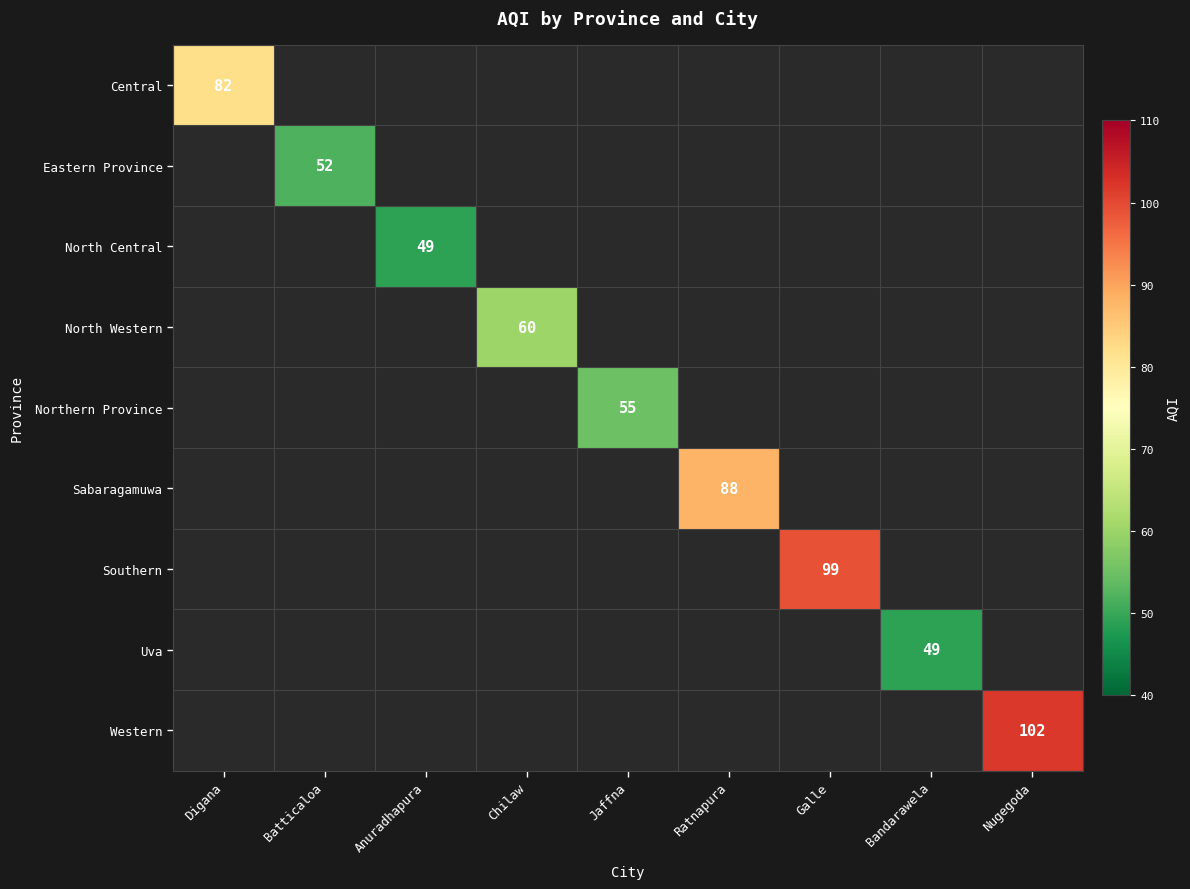

The Central series shows 40 at Digana. True or false?

False